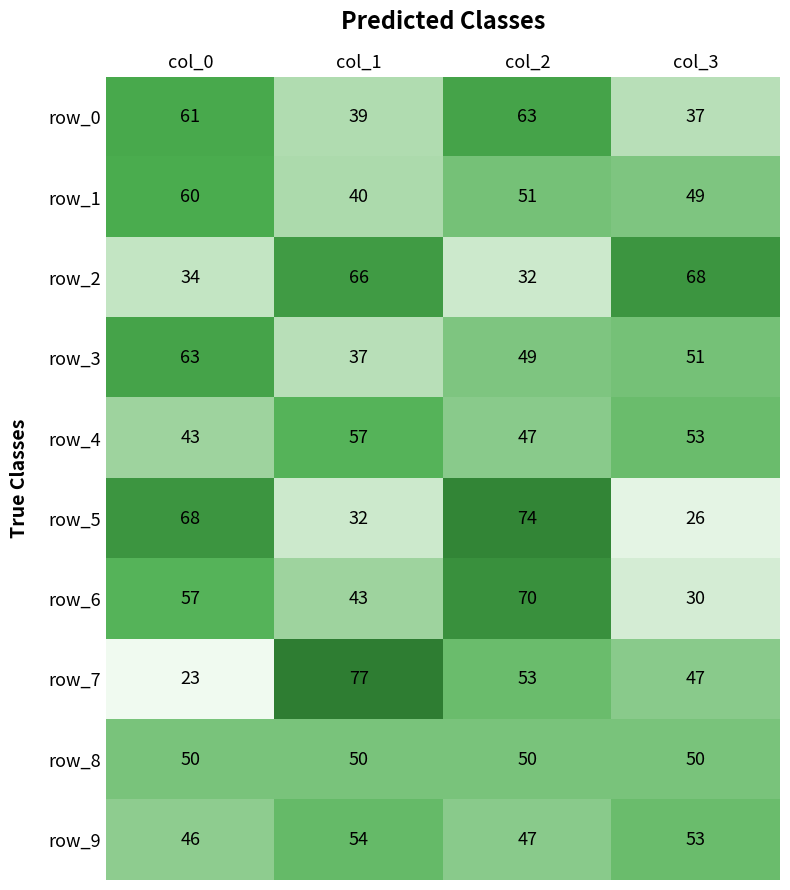

What is the smallest value displayed?

23